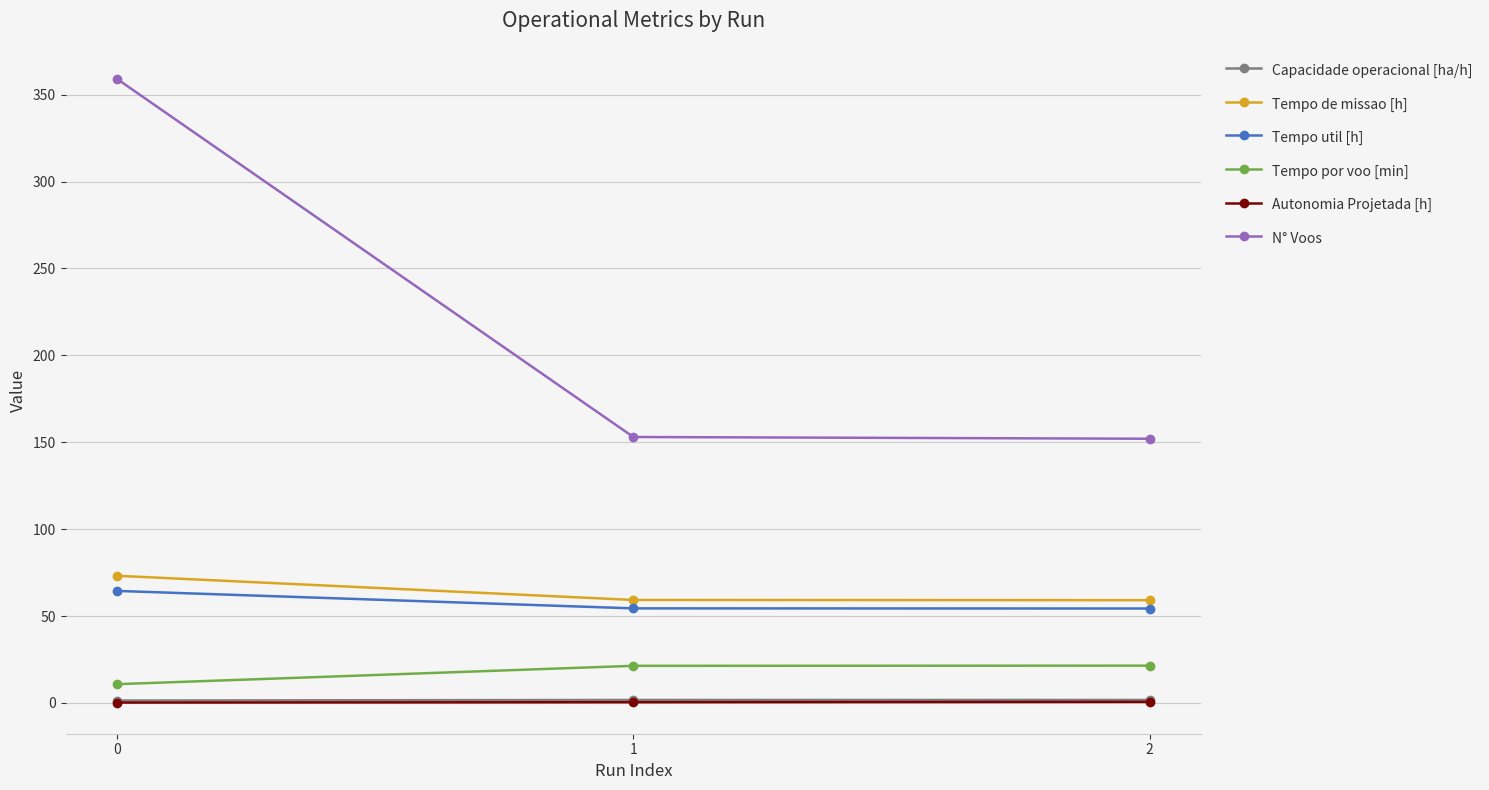

What is the greatest value displayed?

359.0